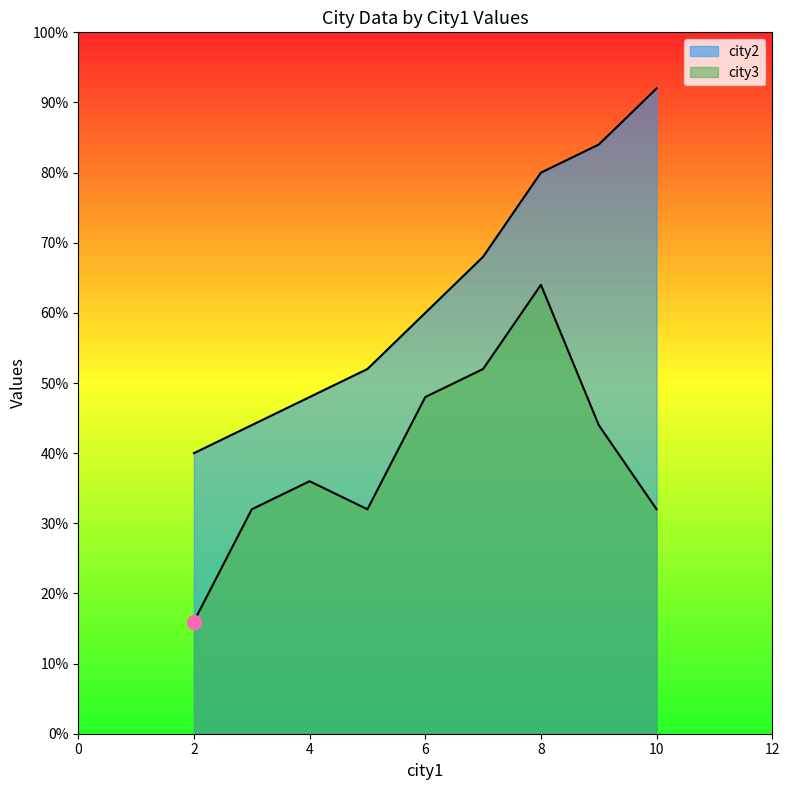

Is it true that city3 equals 4 at 7?

False